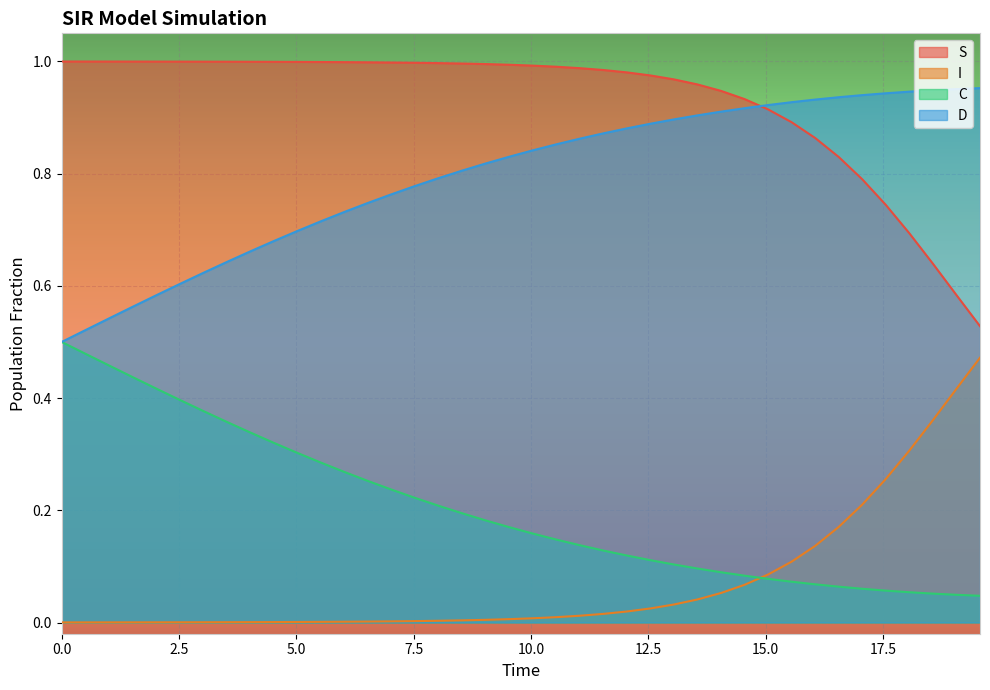

How many lines are shown in the chart?

4